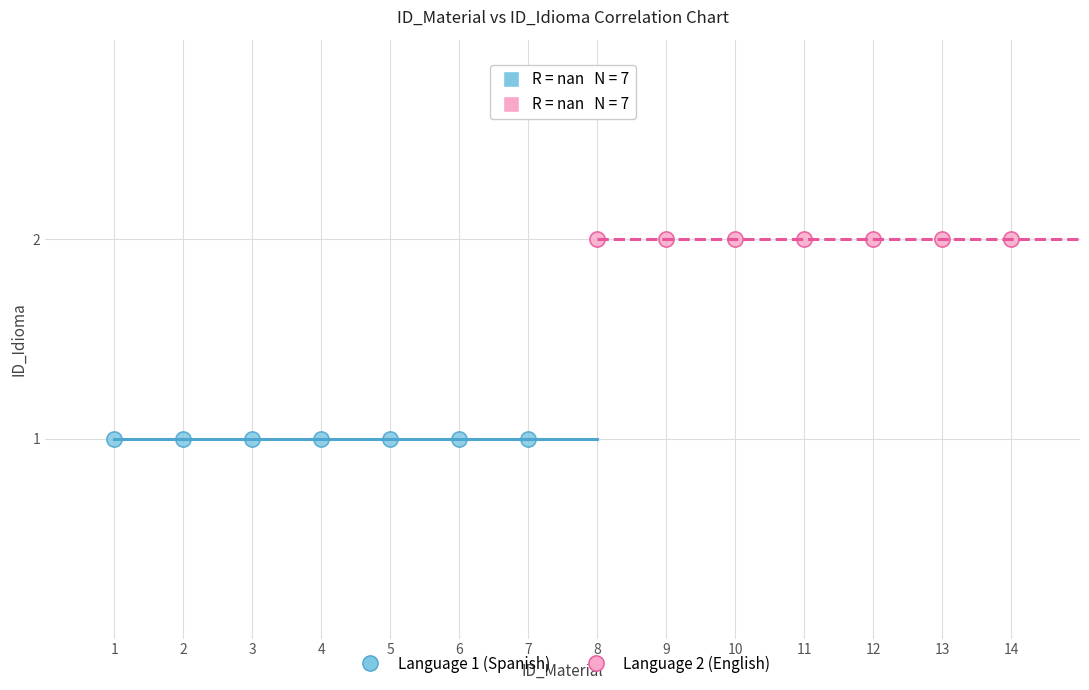

Which series contains the highest Y value?

Language 2 (English)